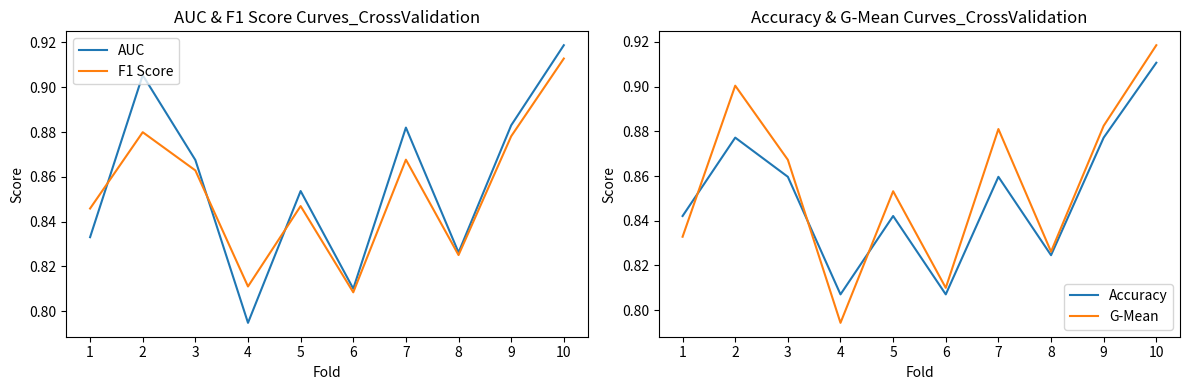

What is the lowest value of the F1 Score series?

0.8